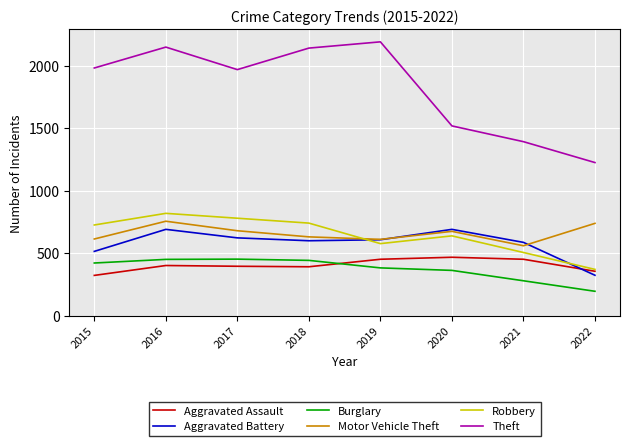

Where is the first local maximum for Aggravated Battery?

2016